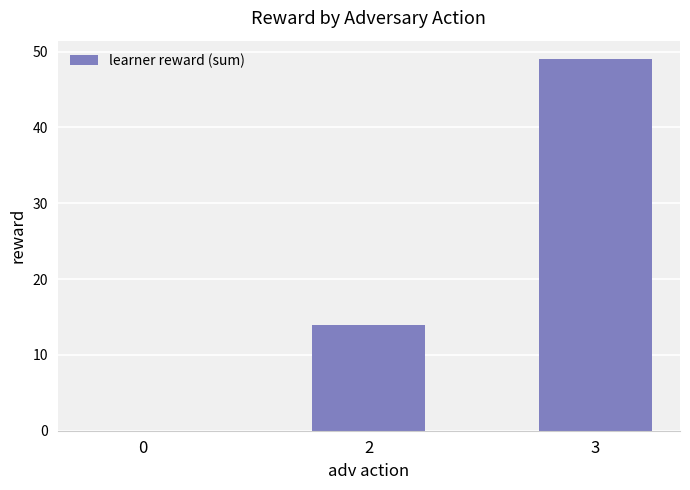

What is the greatest value displayed?

49